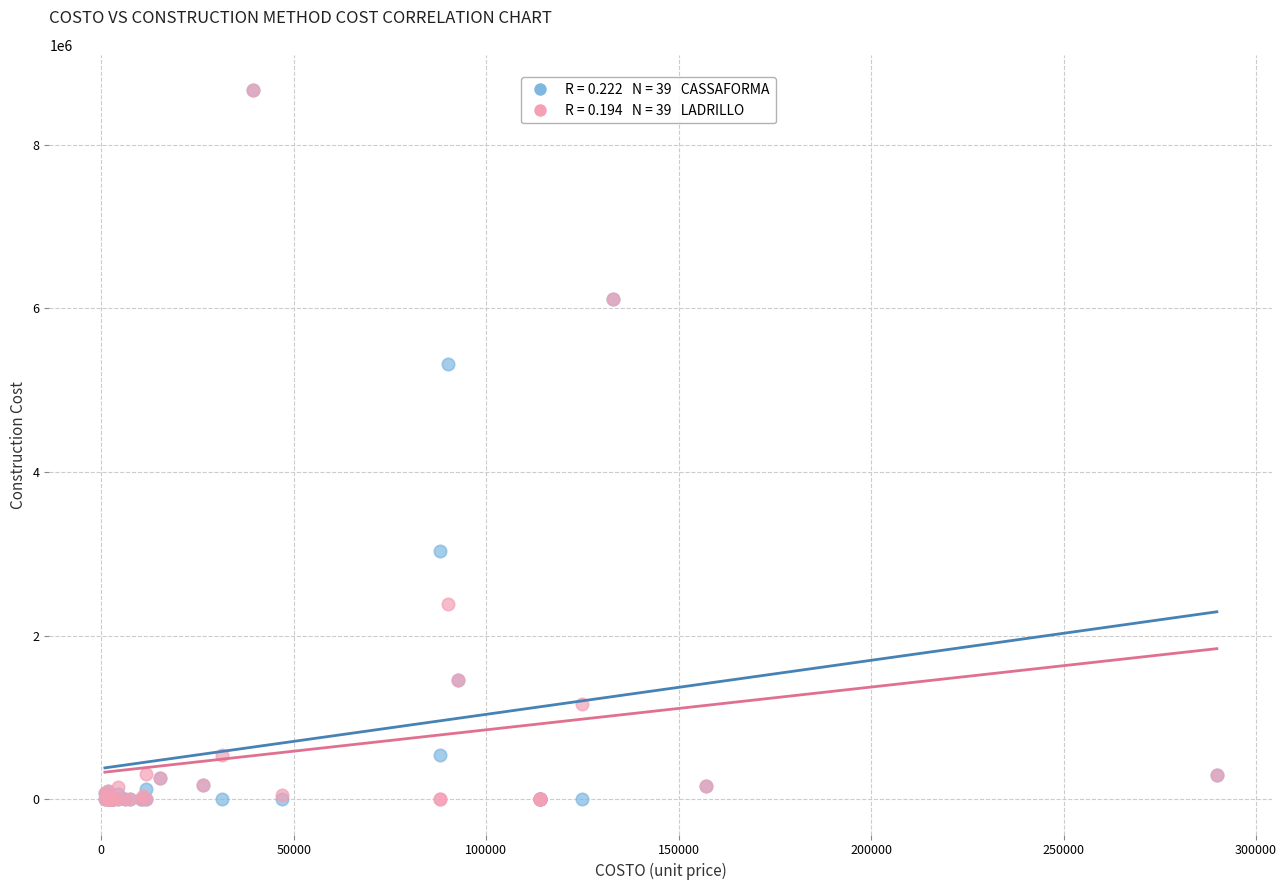

Across all series, what Y value is closest to 4334102?

5315310.0